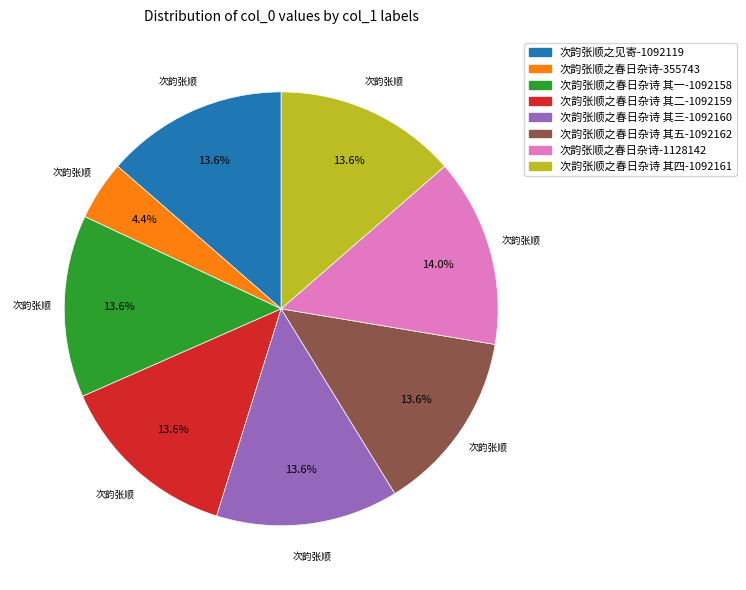

Does any single category account for the majority?

No